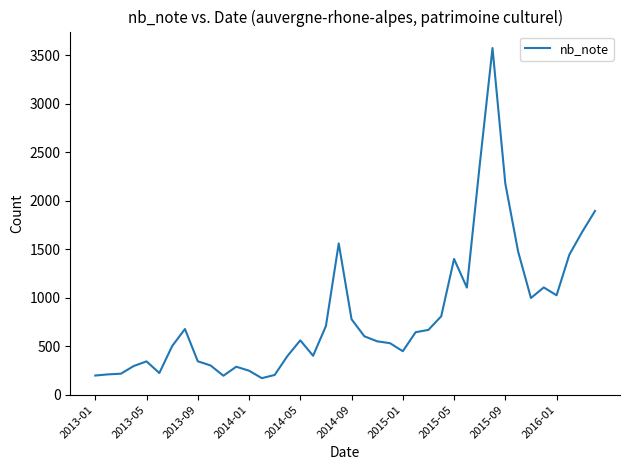

What is the maximum value shown in the chart?

3575